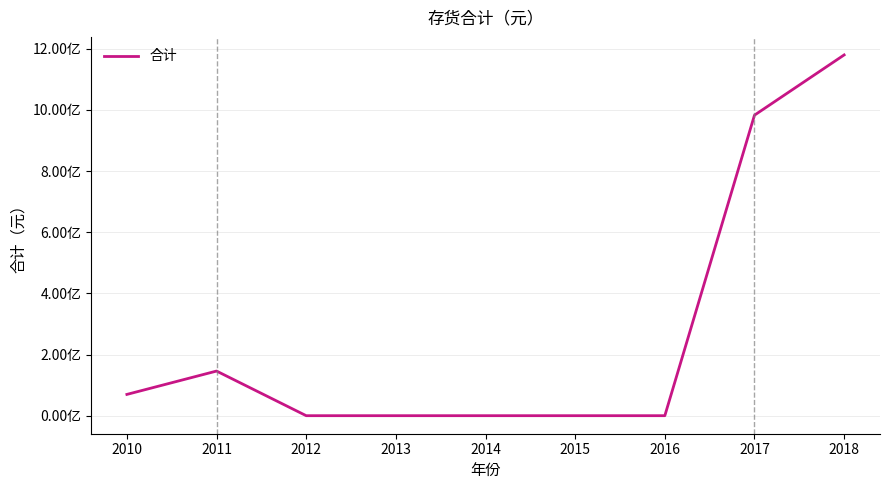

Does the chart have visible grid lines?

Yes